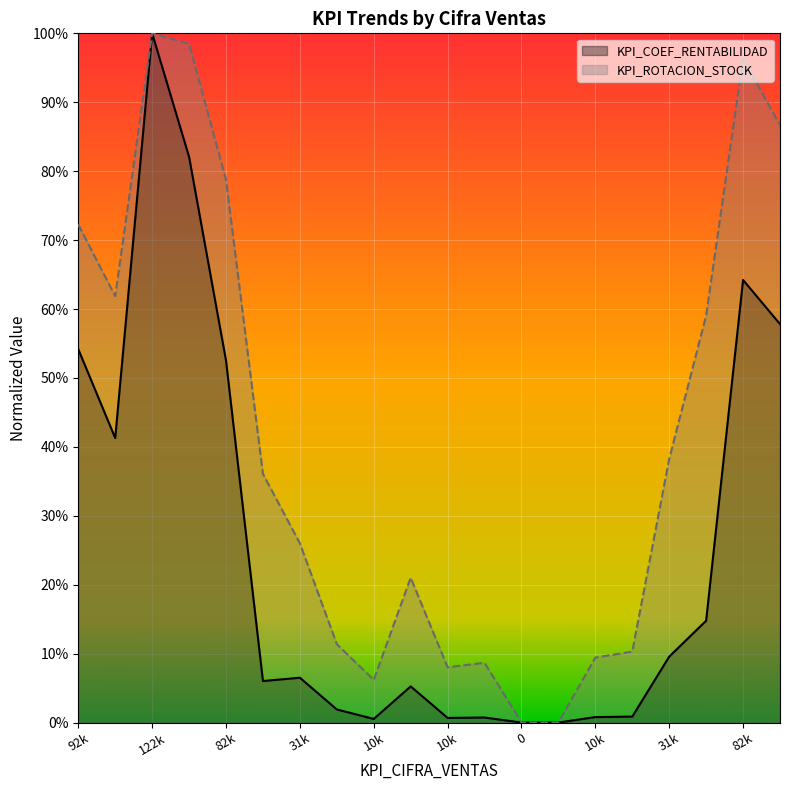

What is the value of the KPI_COEF_RENTABILIDAD point at the 10th from the left?

0.1